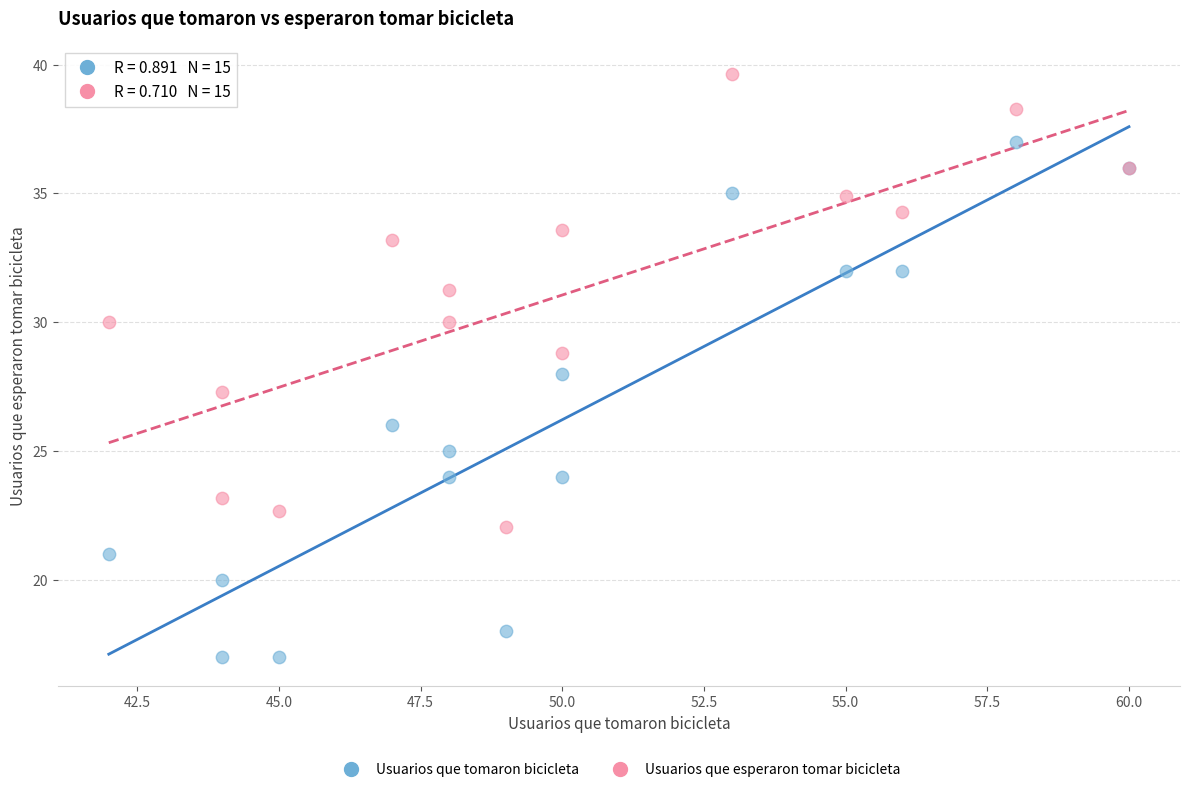

Which series has the largest Y range (max minus min)?

Usuarios que tomaron bicicleta